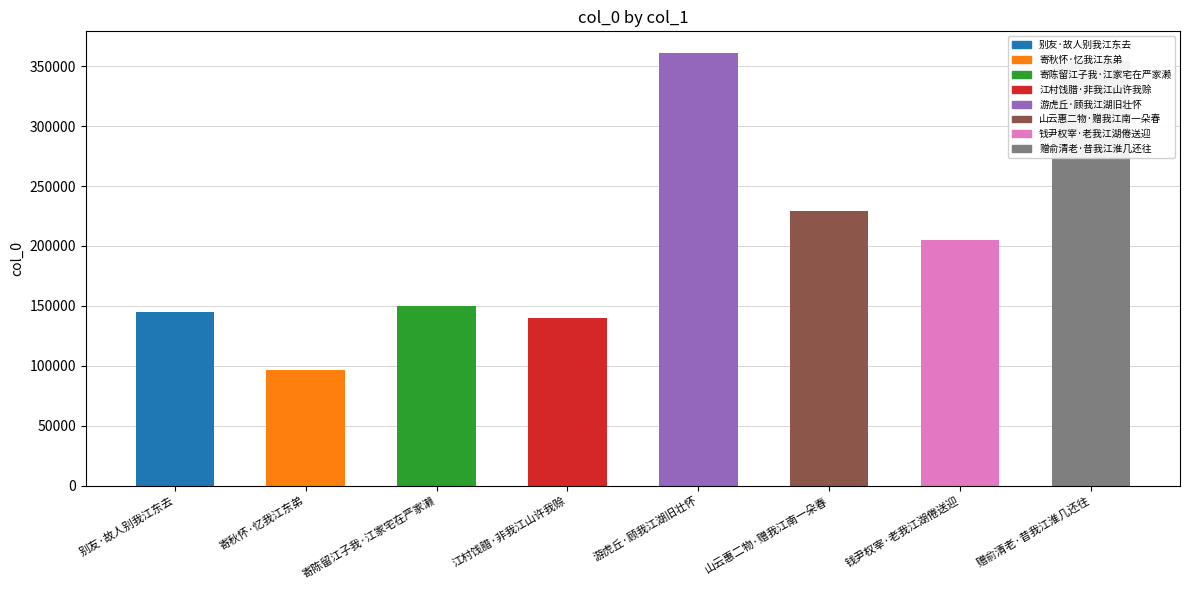

What is the sum of the values at 山云惠二物·赠我江南一朵春 and 别友·故人别我江东去?

374284